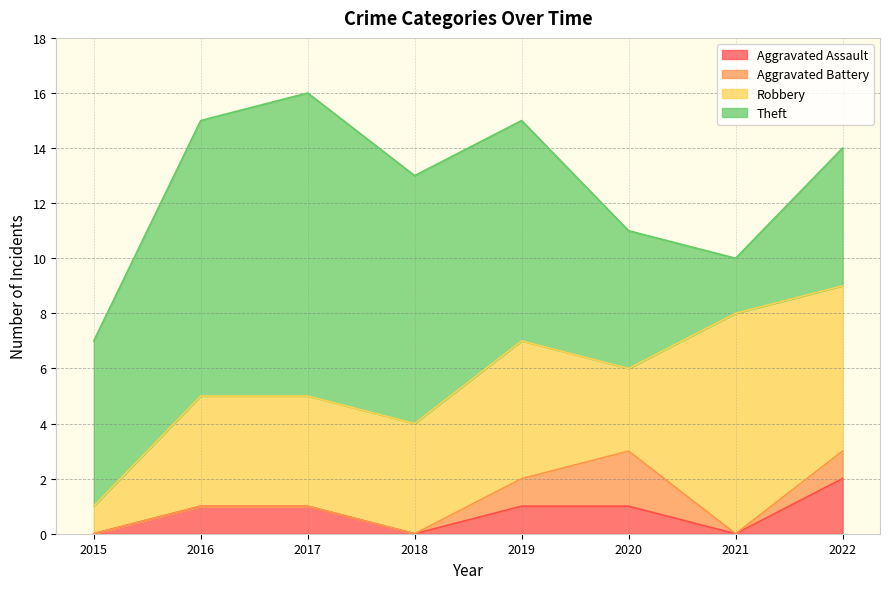

True or false: Aggravated Battery and Robbery intersect in this chart.

False